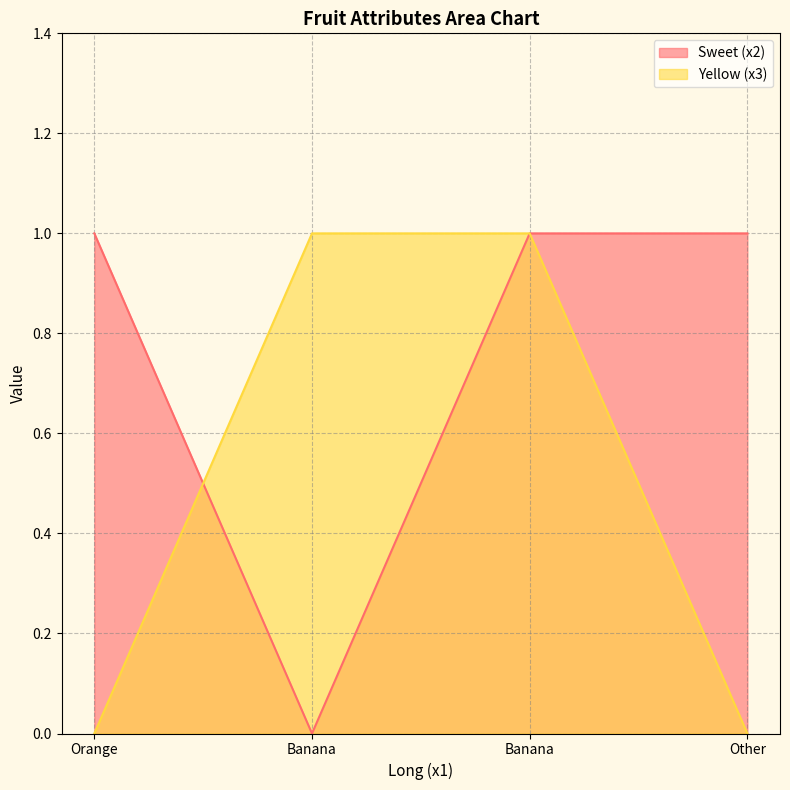

What value does the Sweet (x2) series have at Banana?

1